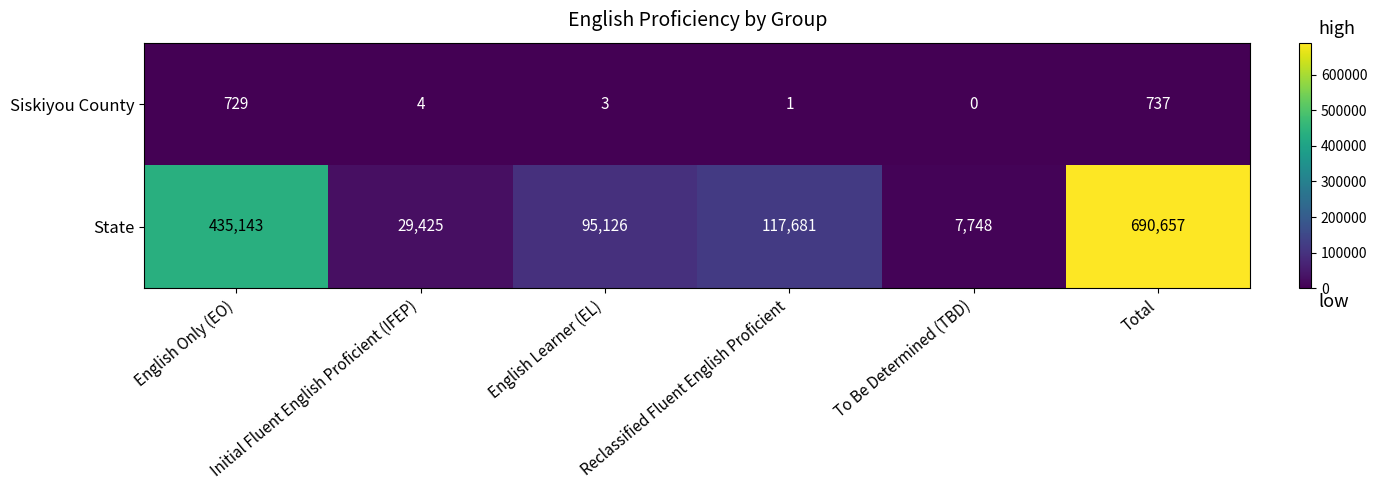

Rank the series by their maximum value, from highest to lowest.

State, Siskiyou County